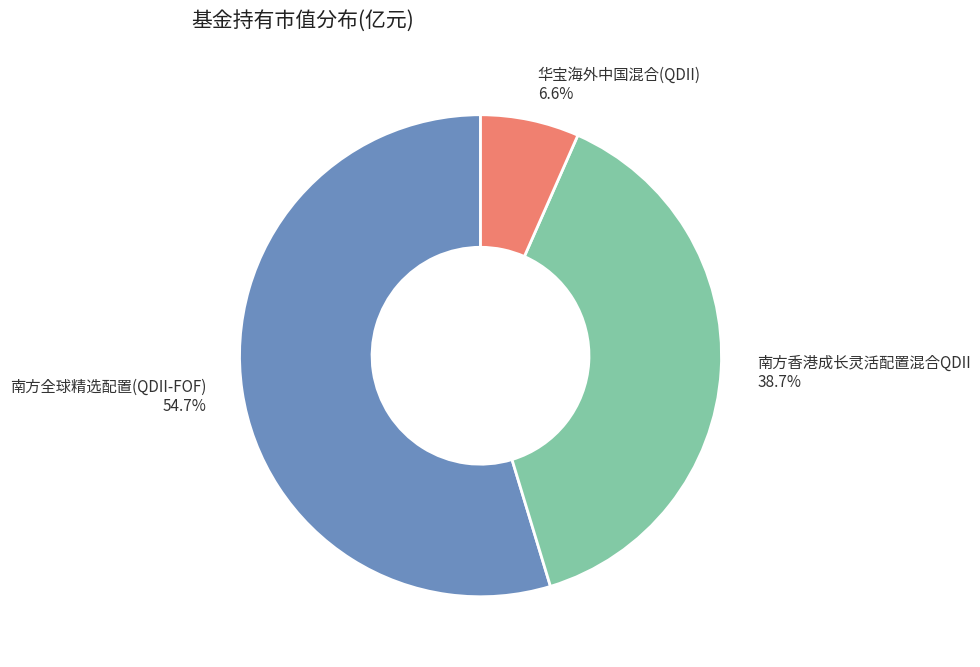

What percentage do 华宝海外中国混合(QDII) and 南方香港成长灵活配置混合QDII together represent?

45.3%